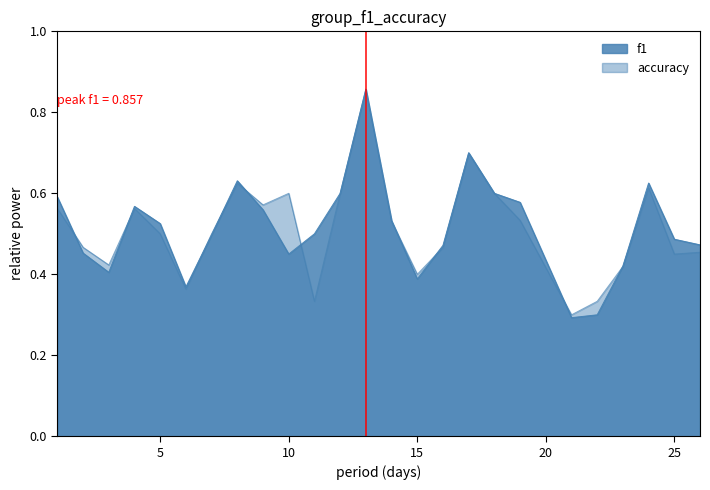

What is the total value across all series at 18?

1.2